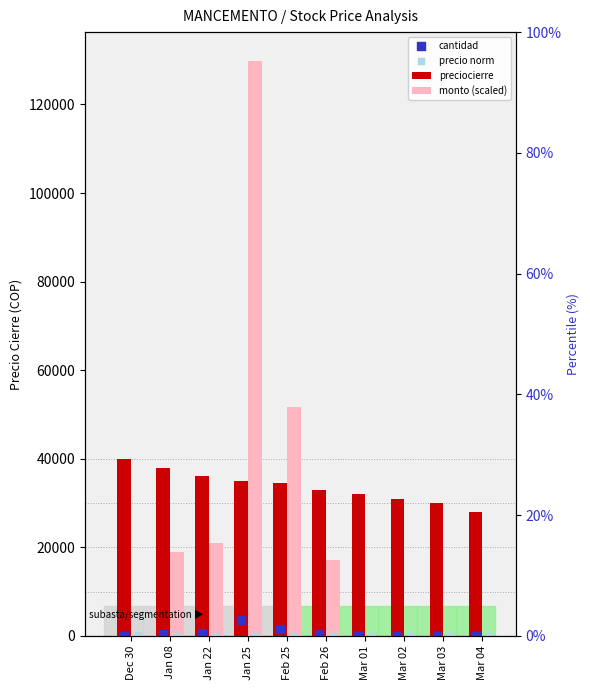

At which category is the sum across all series the highest?

Jan 25